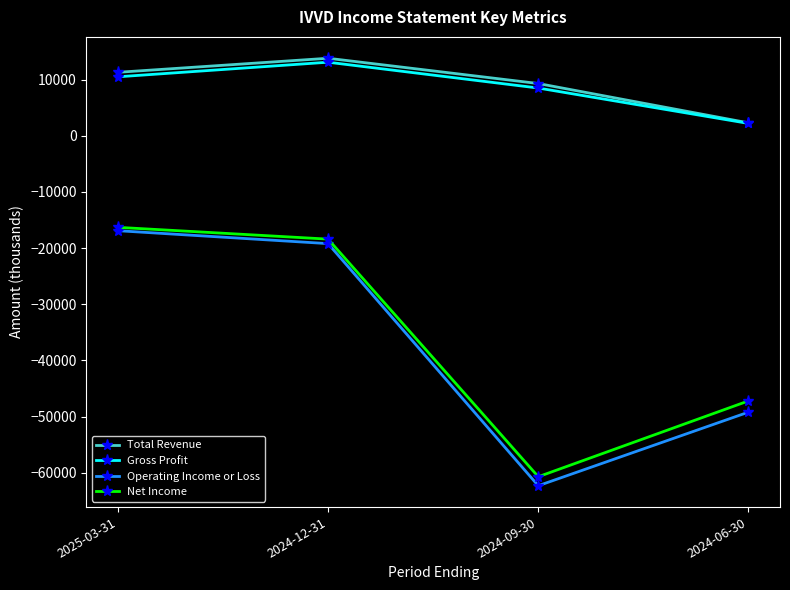

What value does the Operating Income or Loss series have at 2024-12-31?

-19200